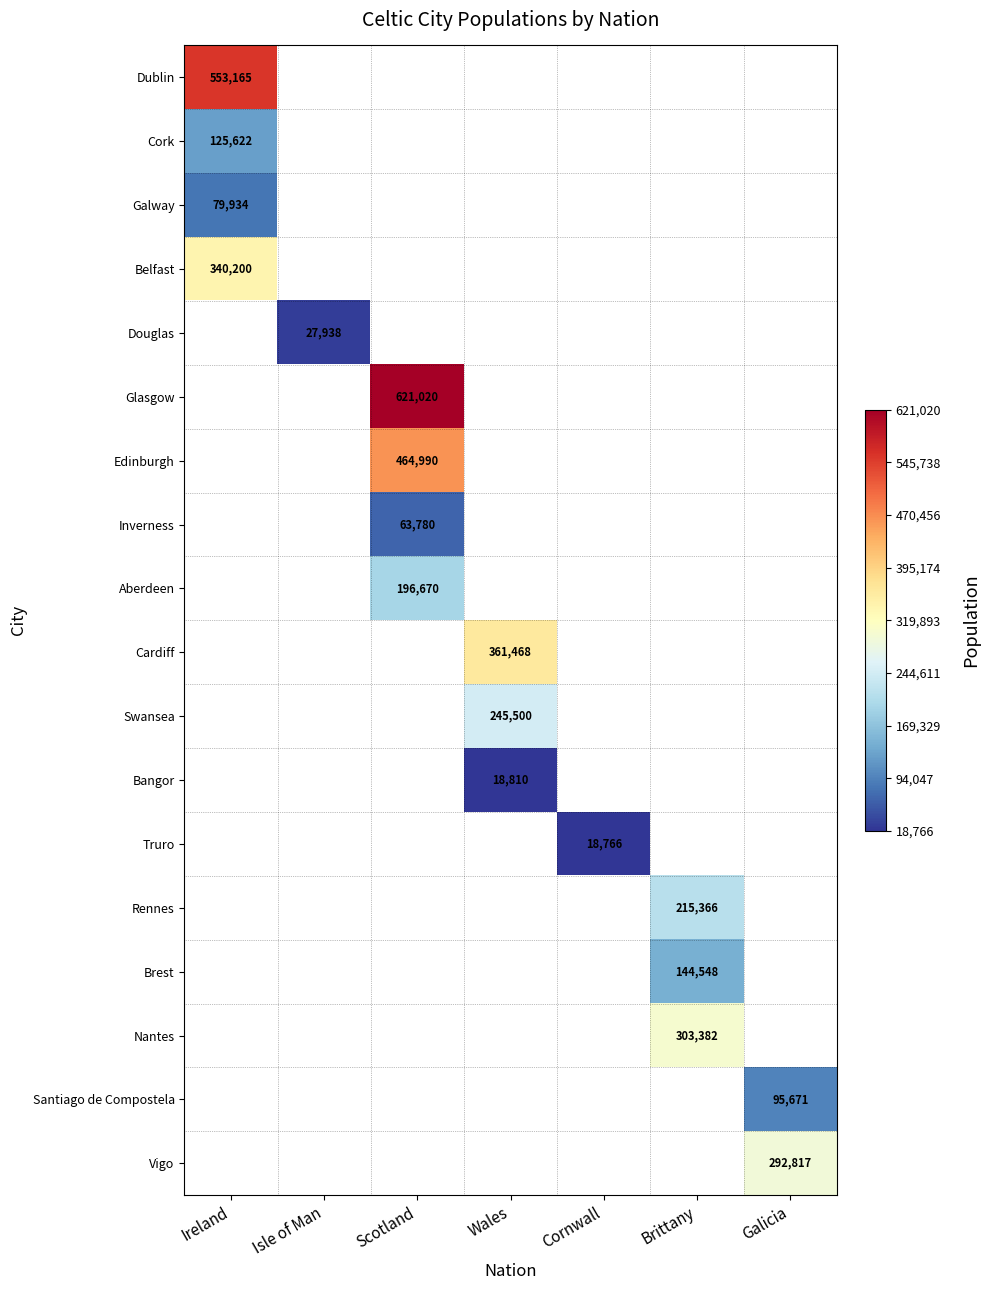

At how many categories does at least one series exceed 316610?

3